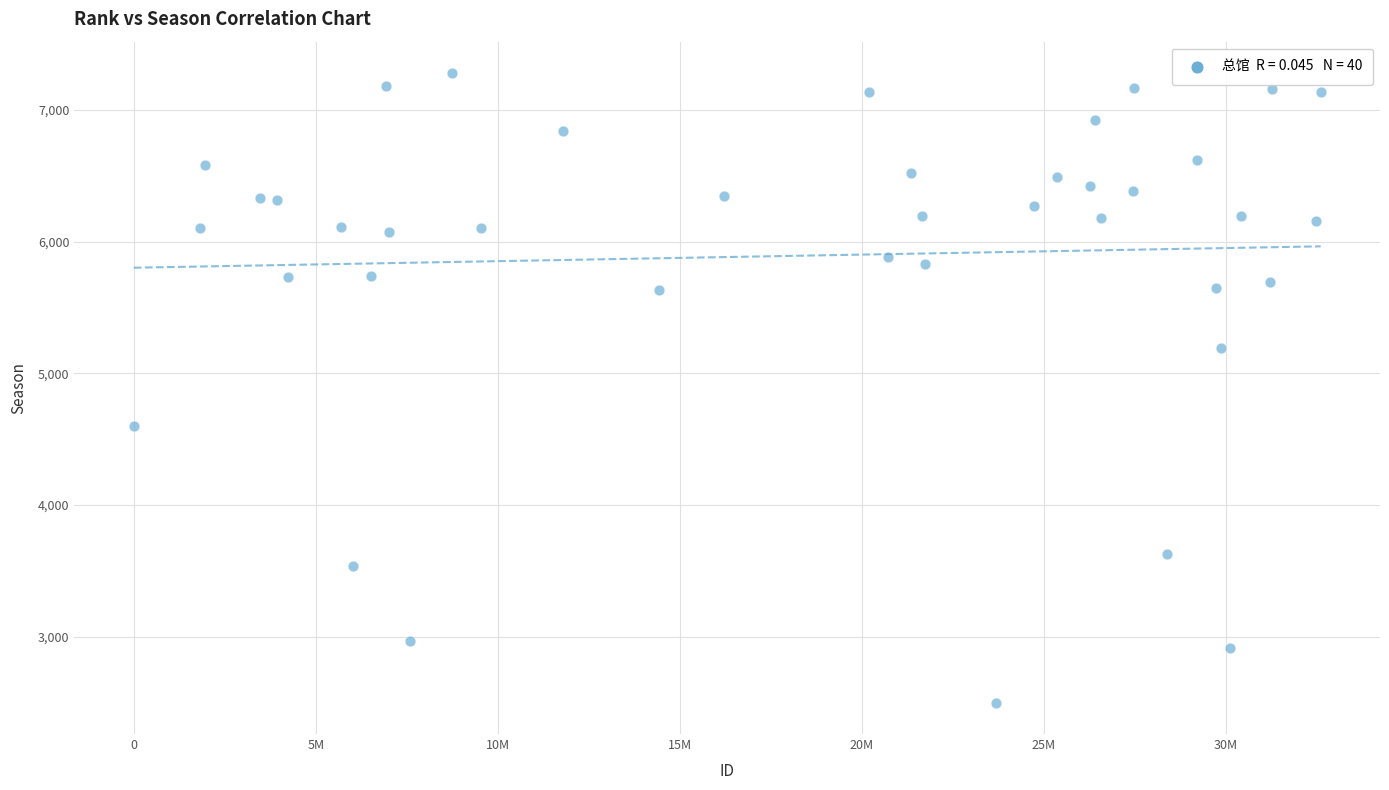

What is the range of X values (max minus min)?

32613455